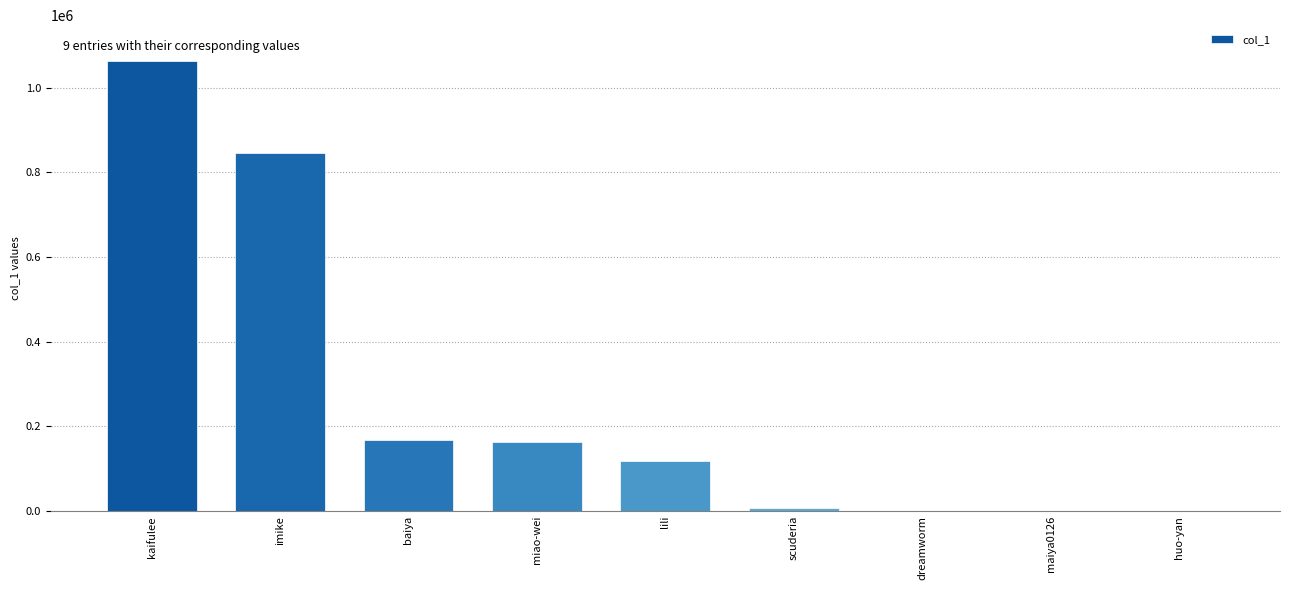

How many distinct data groups are displayed?

1